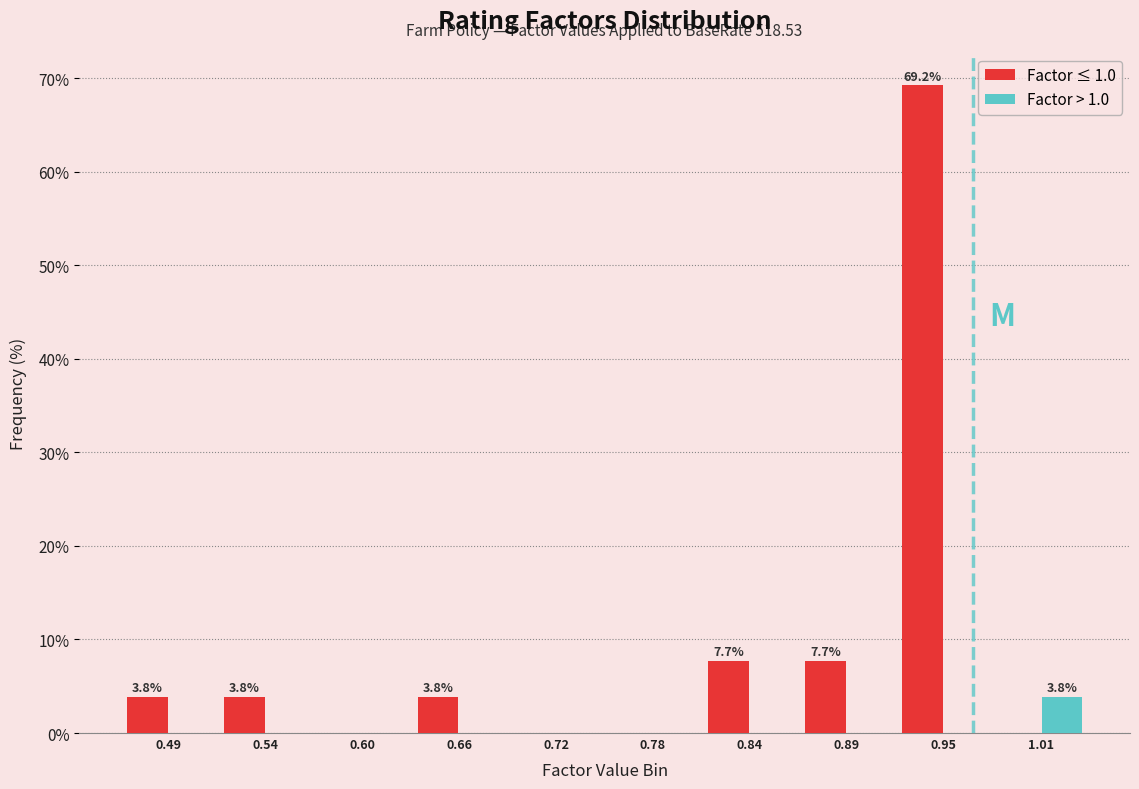

Reading left to right, what are all the values shown in this chart?

Factor ≤ 1.0: 0.49=3.8	0.54=3.8	0.60=0.0	0.66=3.8	0.72=0.0	0.78=0.0	0.84=7.7	0.89=7.7	0.95=69.2	1.01=0.0
Factor > 1.0: 0.49=0.0	0.54=0.0	0.60=0.0	0.66=0.0	0.72=0.0	0.78=0.0	0.84=0.0	0.89=0.0	0.95=0.0	1.01=3.8